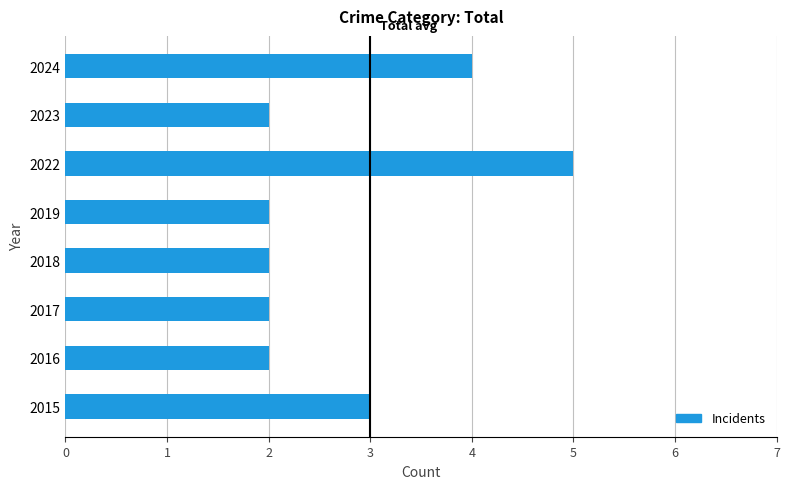

Reading bottom to top, what are all the values shown in this chart?

2015=3	2016=2	2017=2	2018=2	2019=2	2022=5	2023=2	2024=4